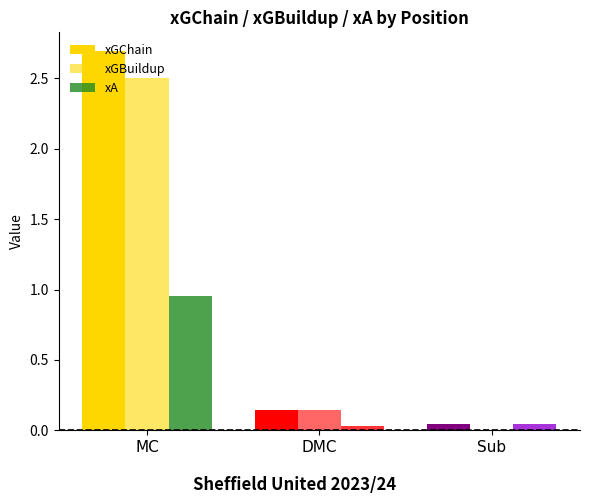

How many series are shown in this chart?

3